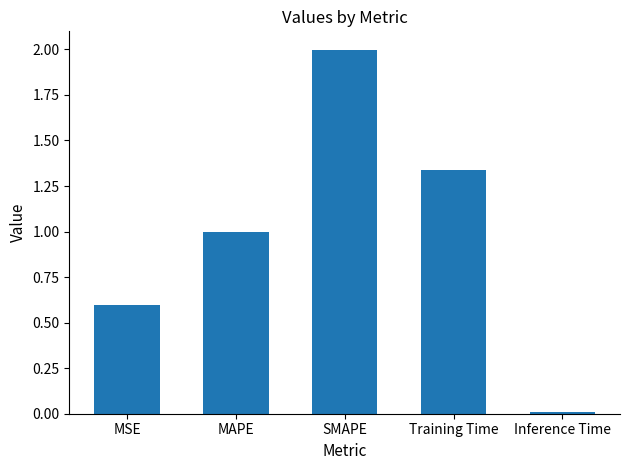

Is it true that the value at MAPE is 1.6?

False